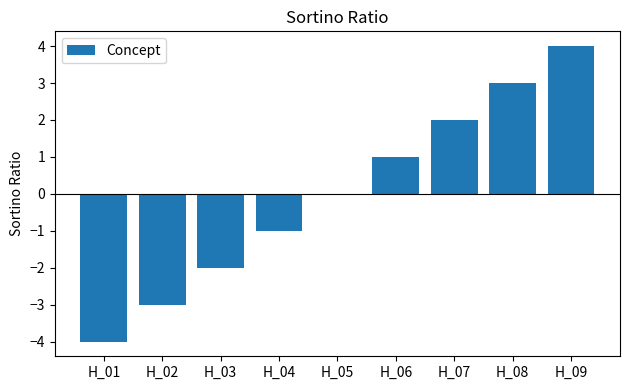

The value at H_05 is -5. True or false?

False